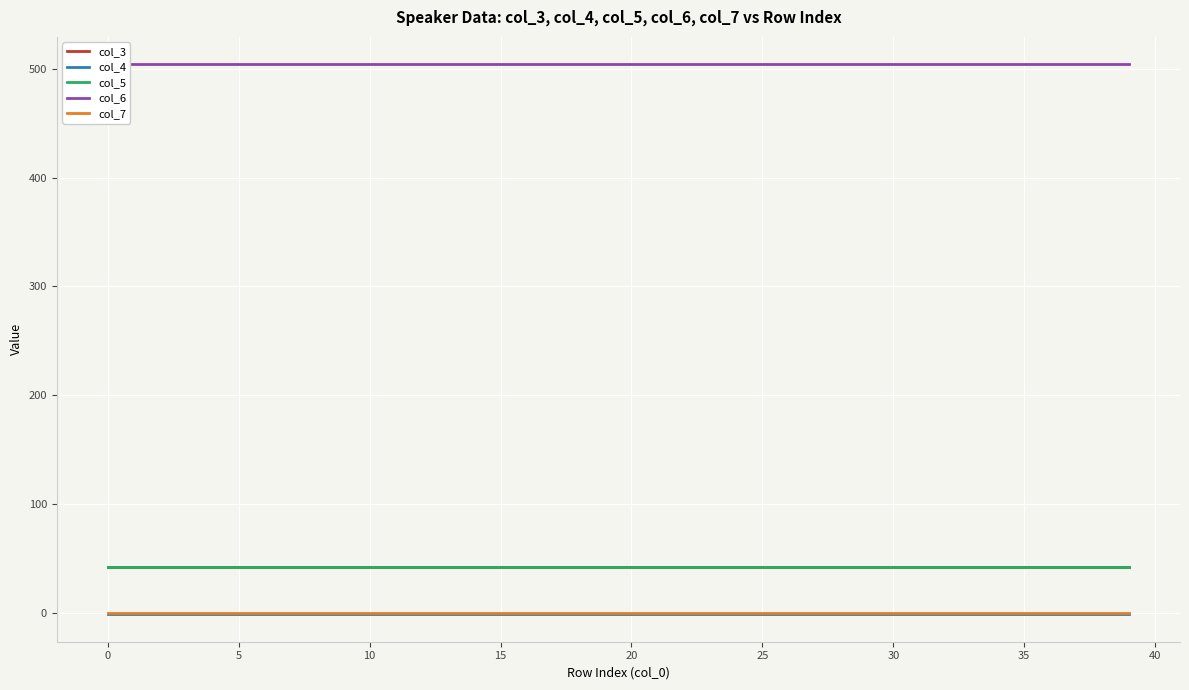

What is the smallest value displayed?

-1